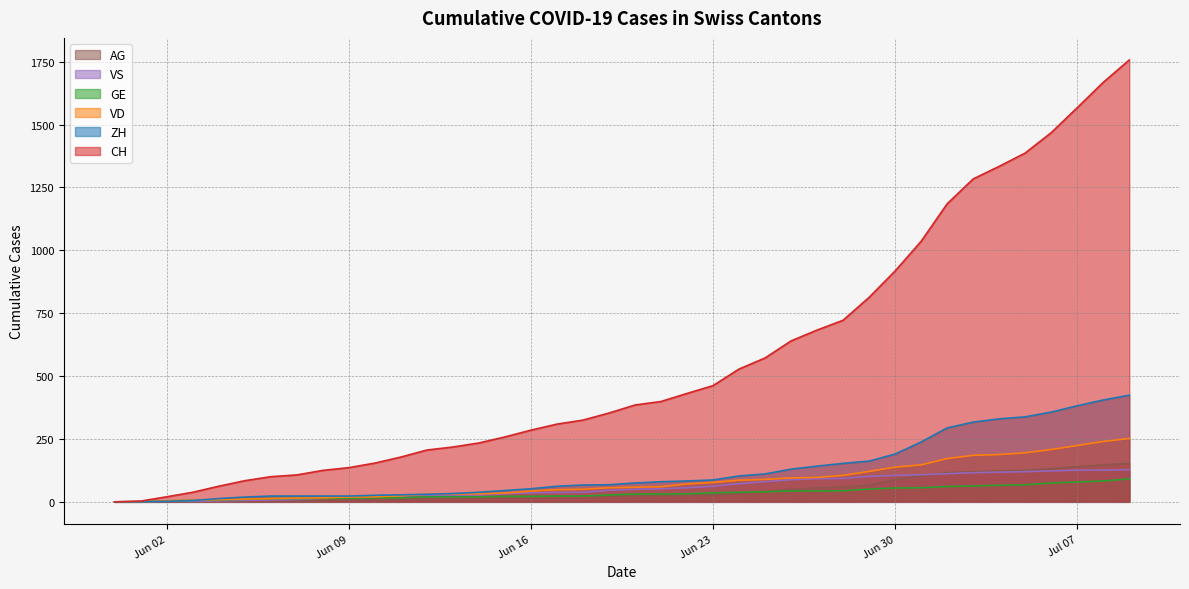

Which series has the widest spread of values?

CH